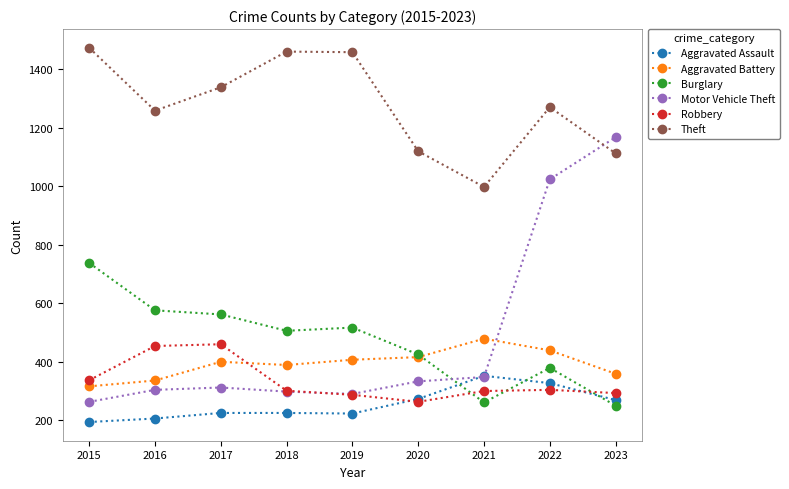

What is the spread (max minus min) of values at 2017?

1114